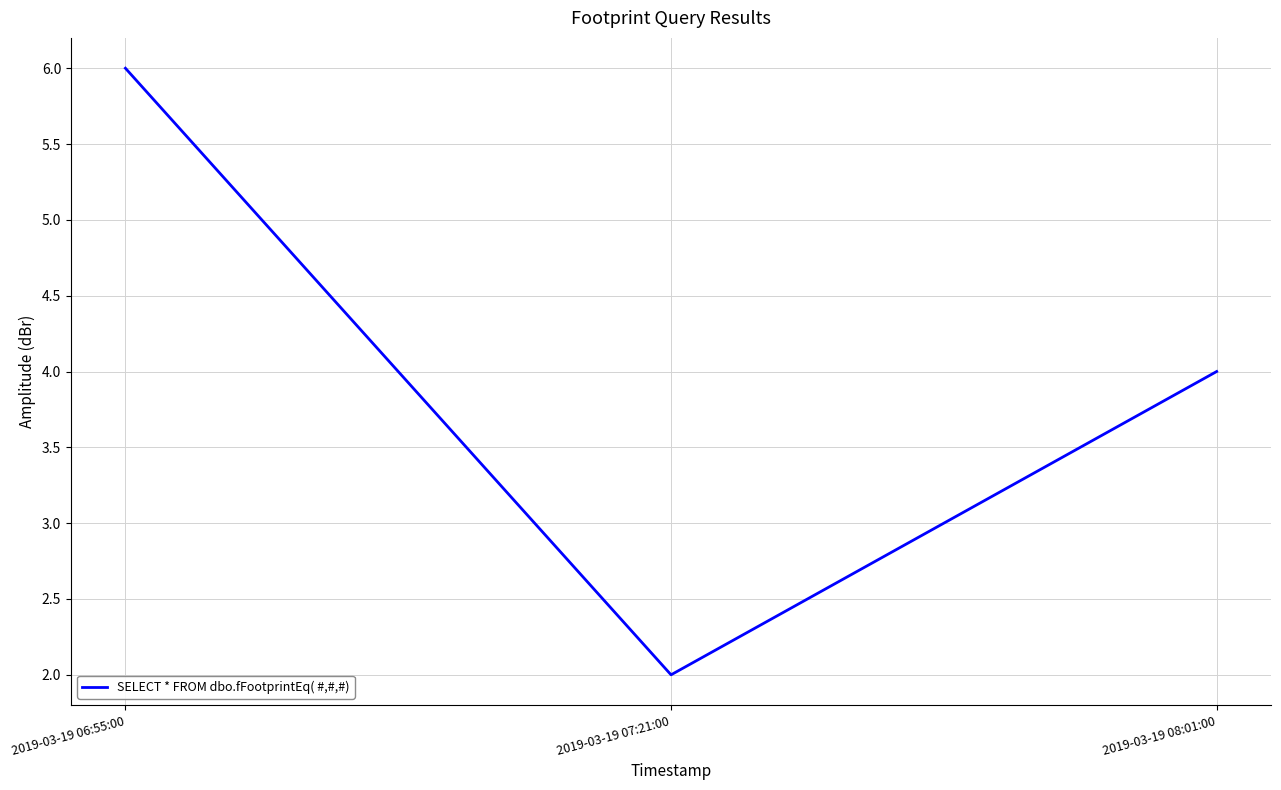

What is the difference between the maximum and minimum values?

4